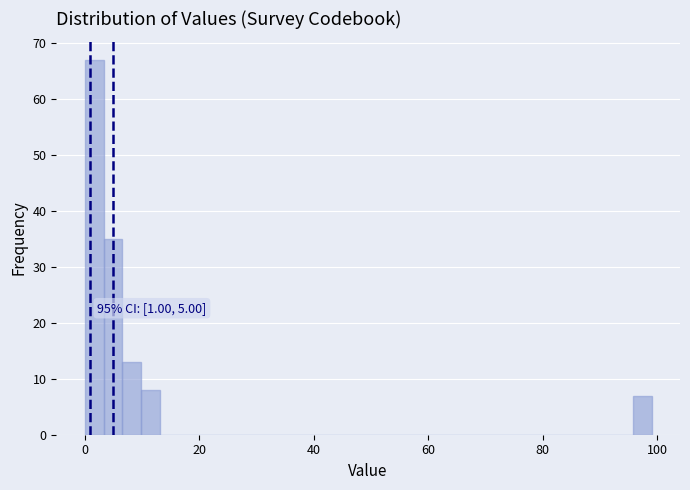

Around what value on the x-axis is the tallest bar? Give the approximate position of its centre, as read against the axis.

2